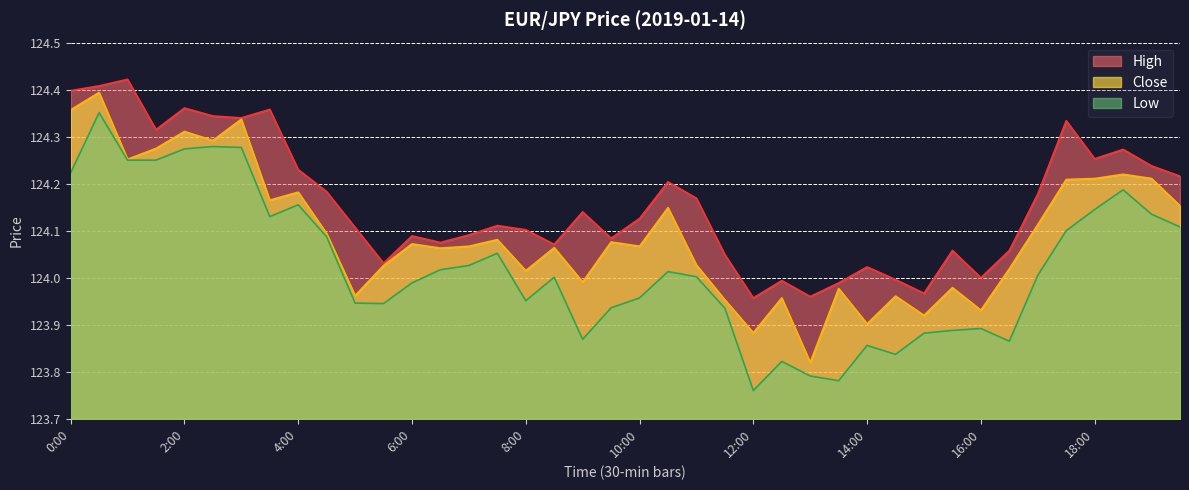

What is the spread (max minus min) of values at 4:00?

0.1